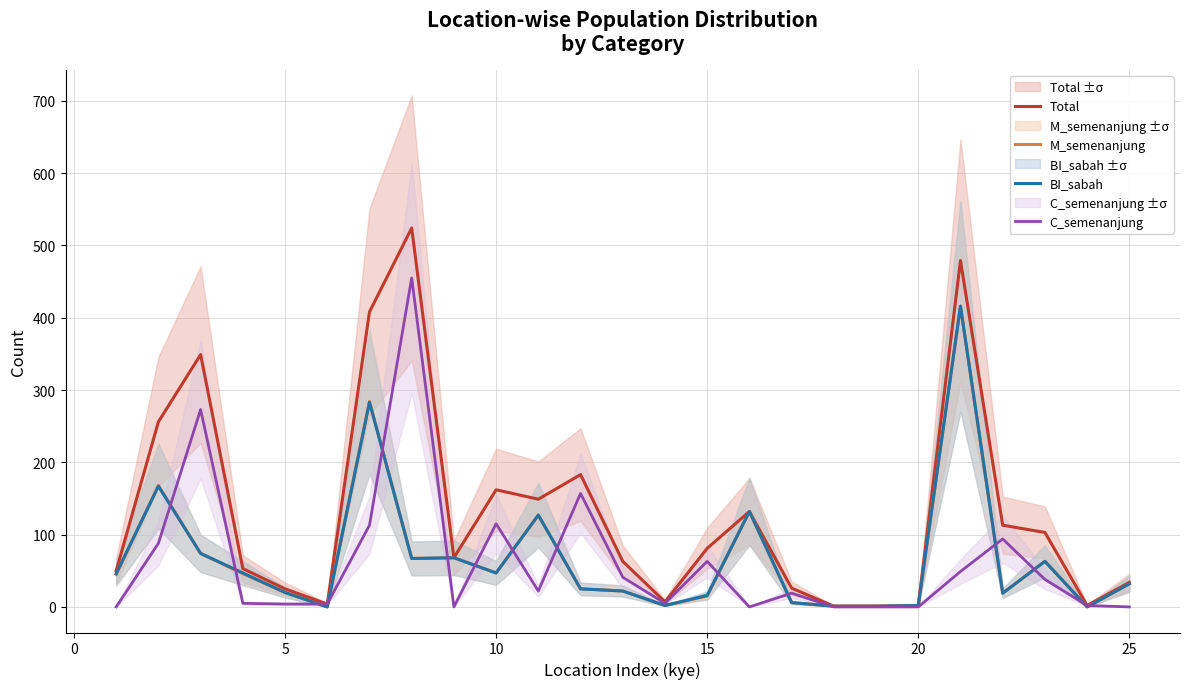

How many data points in Total are above 68?

12